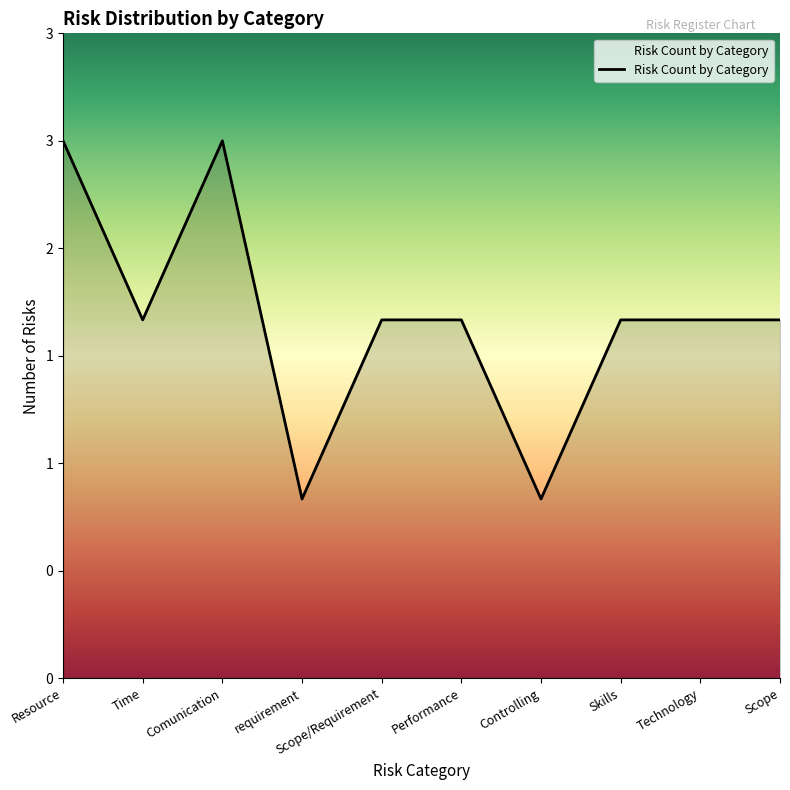

Reading right to left, extract all data points from this chart.

Scope=2	Technology=2	Skills=2	Controlling=1	Performance=2	Scope/Requirement=2	requirement=1	Comunication=3	Time=2	Resource=3